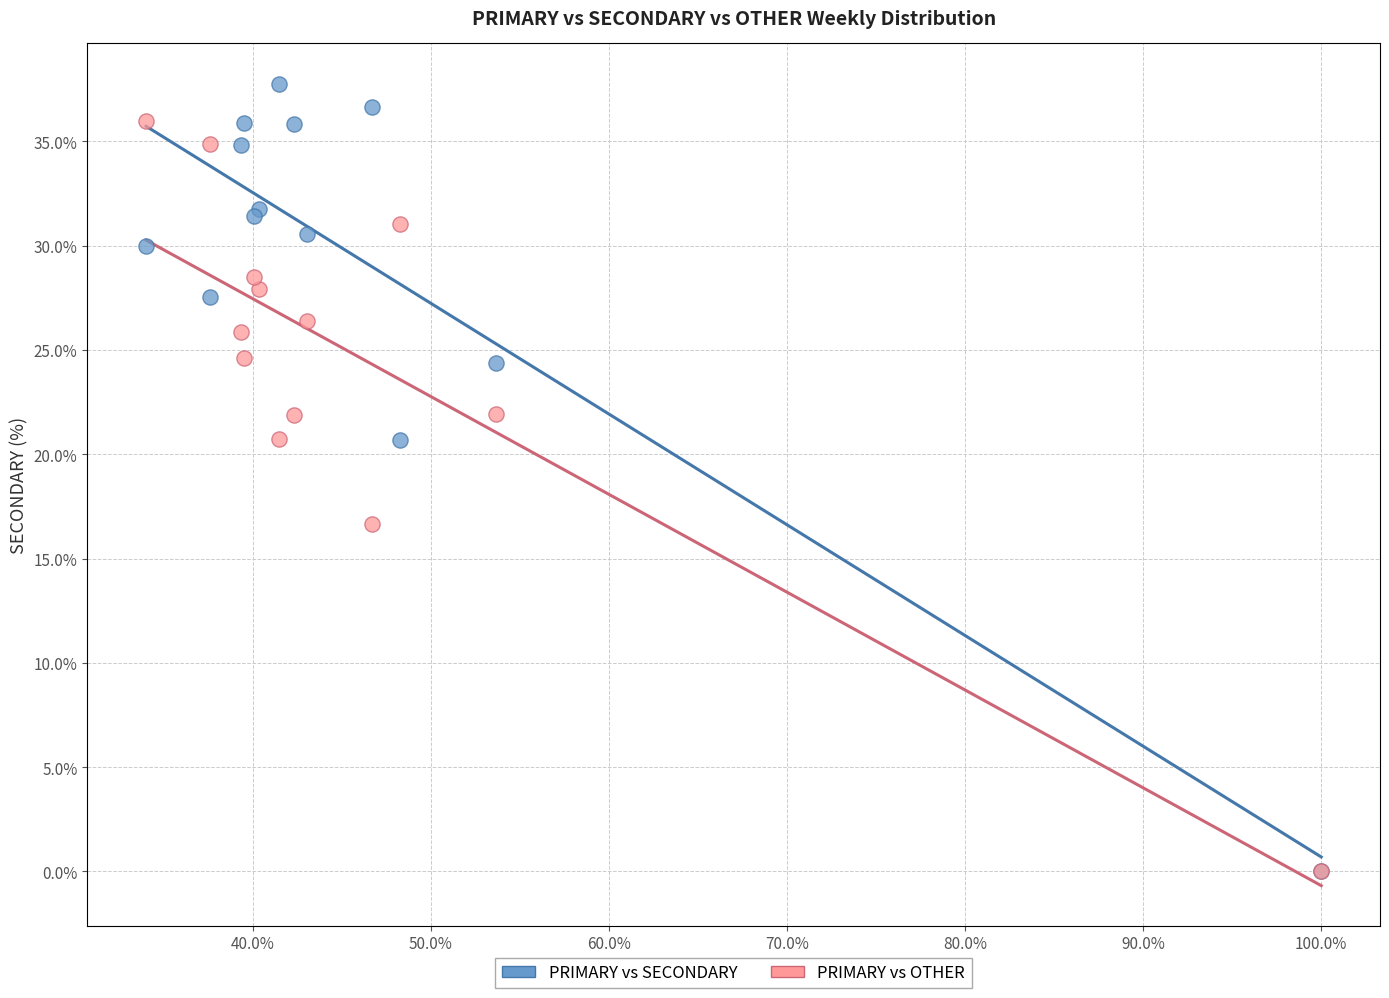

Which series reaches the maximum Y coordinate?

PRIMARY vs SECONDARY